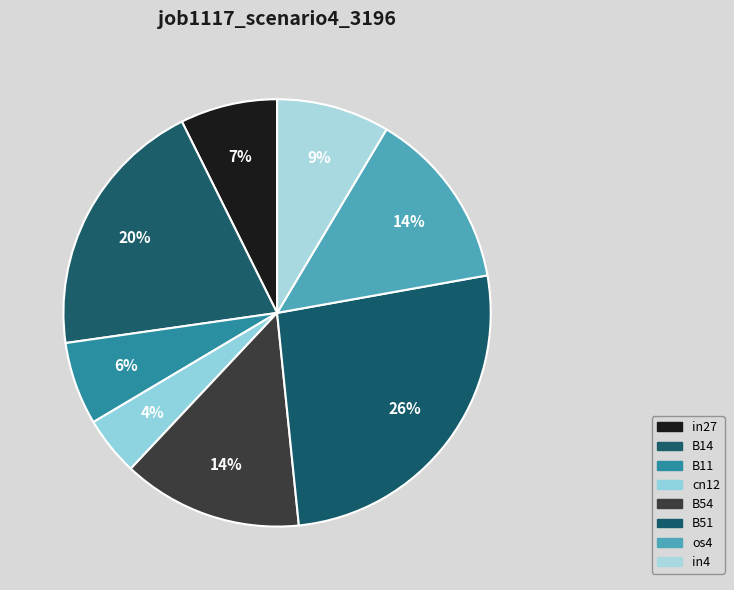

Is it true that cn12 is 4% of the pie?

True